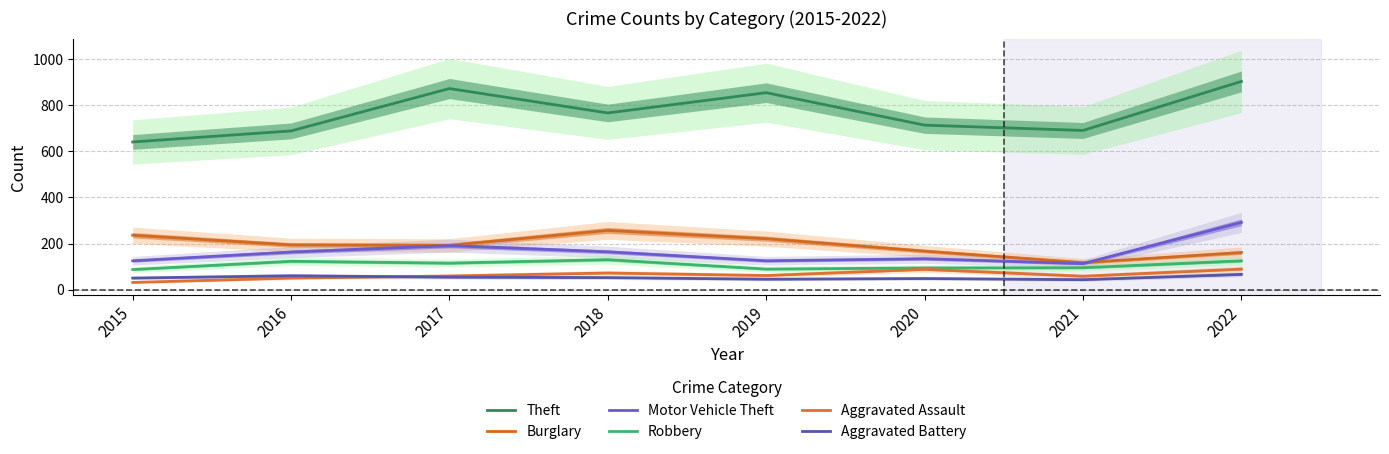

List the series in order of their peak value, highest first.

Theft, Motor Vehicle Theft, Burglary, Robbery, Aggravated Assault, Aggravated Battery